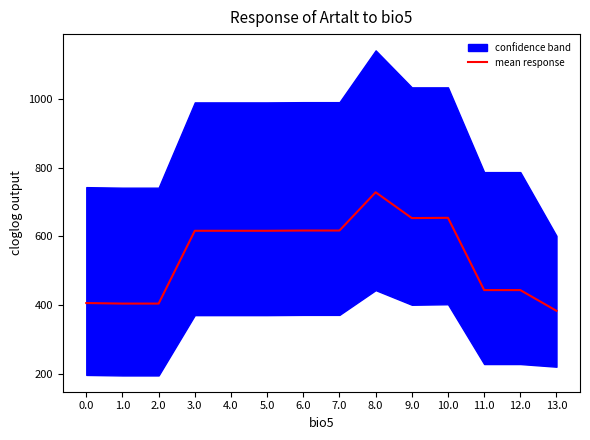

Reading left to right, list all the values displayed in this chart.

0.0=405.8	1.0=404.3	2.0=404.3	3.0=616.5	4.0=616.5	5.0=616.5	6.0=617.2	7.0=617.2	8.0=728.7	9.0=653.5	10.0=654.3	11.0=443.6	12.0=443.6	13.0=383.2